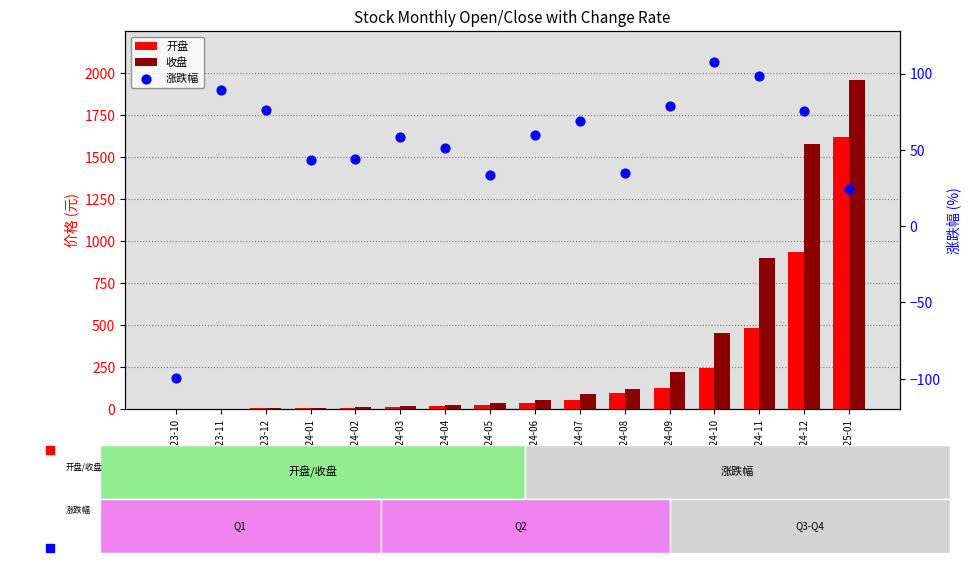

What are all the series names shown in the legend?

开盘, 收盘, 涨跌幅